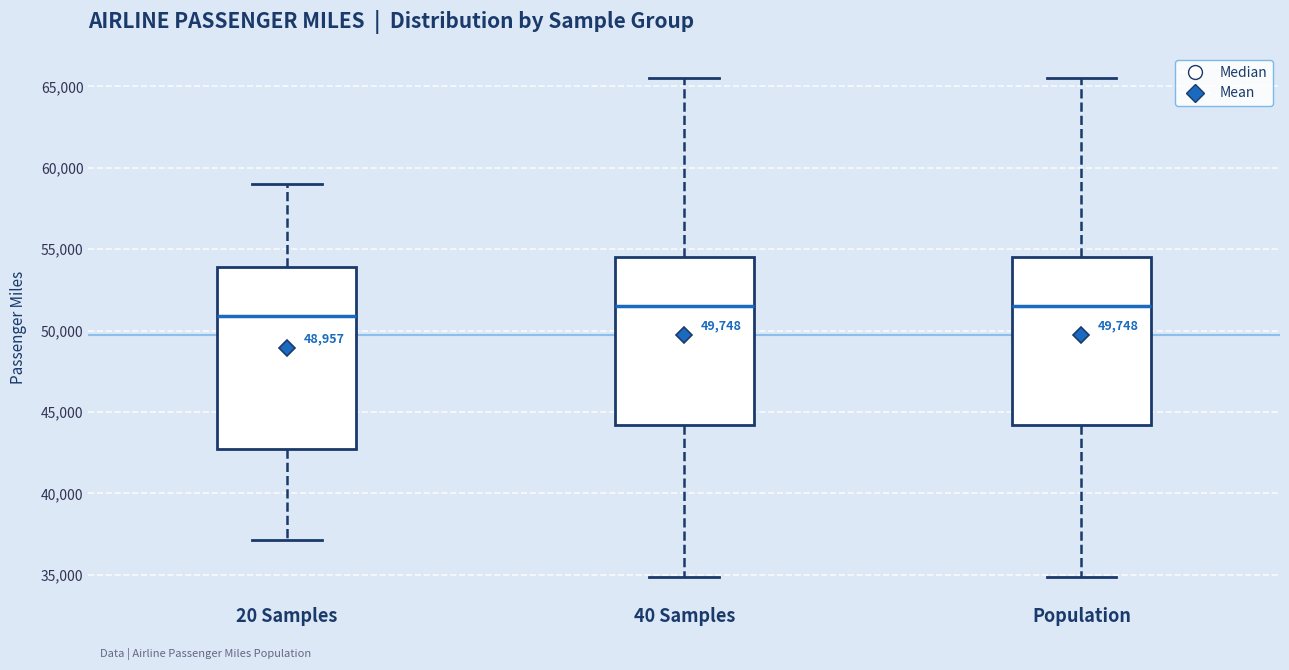

Reading left to right, transcribe this box plot: for each box, give where its median line is, the range the box spans, and where its two whiskers end, as read against the y-axis. The values are not printed on the chart, so give them approximately, as read against the axis.

20 Samples: median 51000, box 42500 to 54000, whiskers 37000 to 59000
40 Samples: median 51500, box 44000 to 54500, whiskers 35000 to 65500
Population: median 51500, box 44000 to 54500, whiskers 35000 to 65500